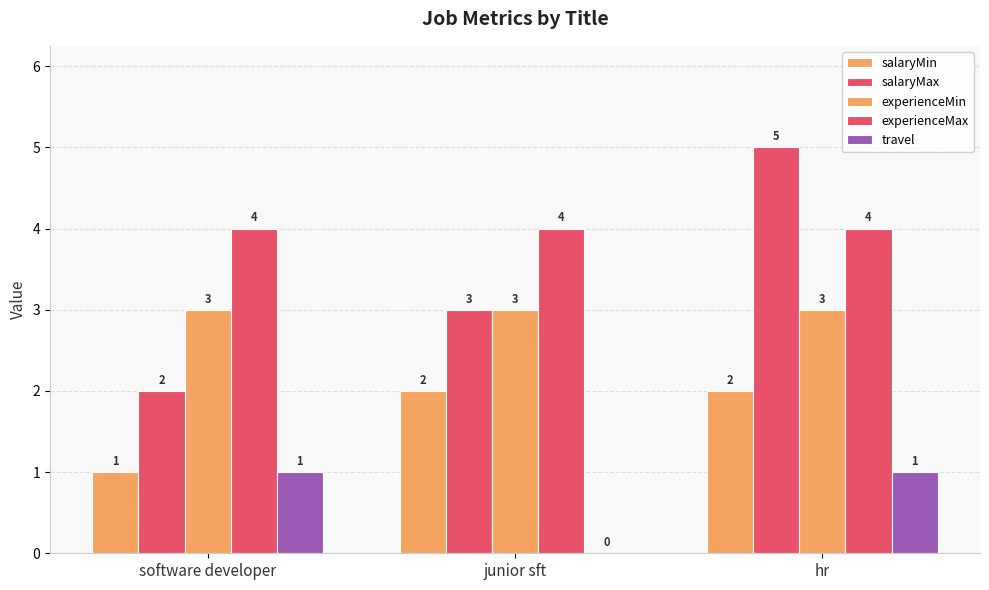

At which category is the sum across all series the highest?

hr